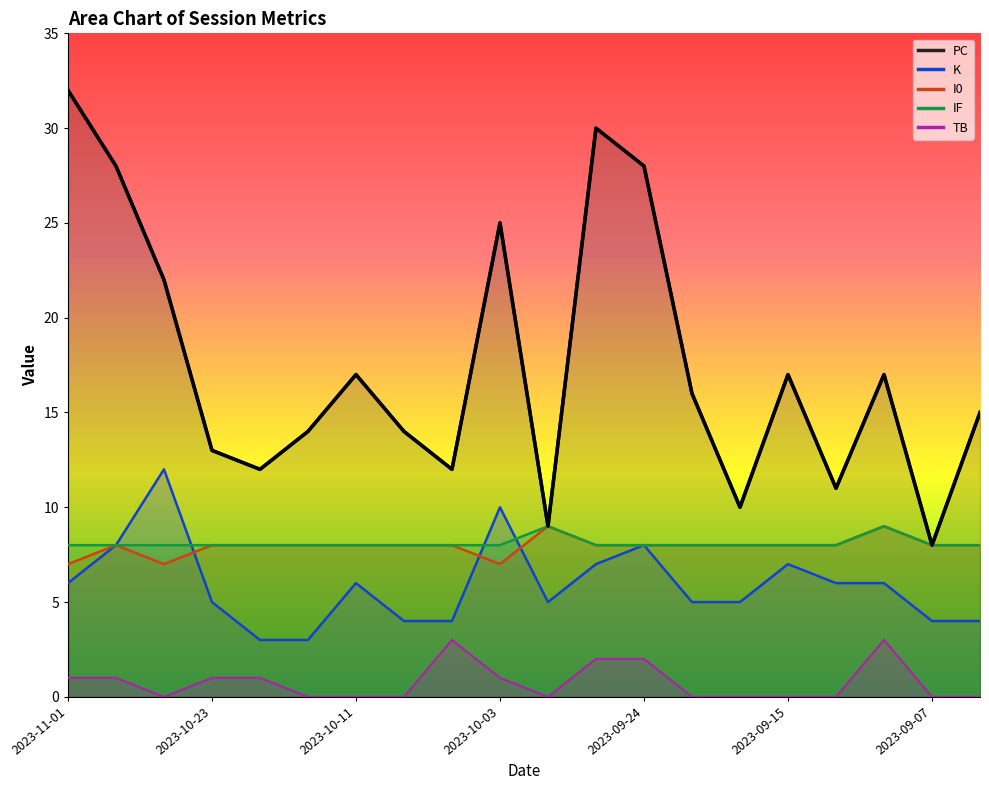

Is the value of K at 2023-10-09 greater than the value of IF at 2023-10-24?

No